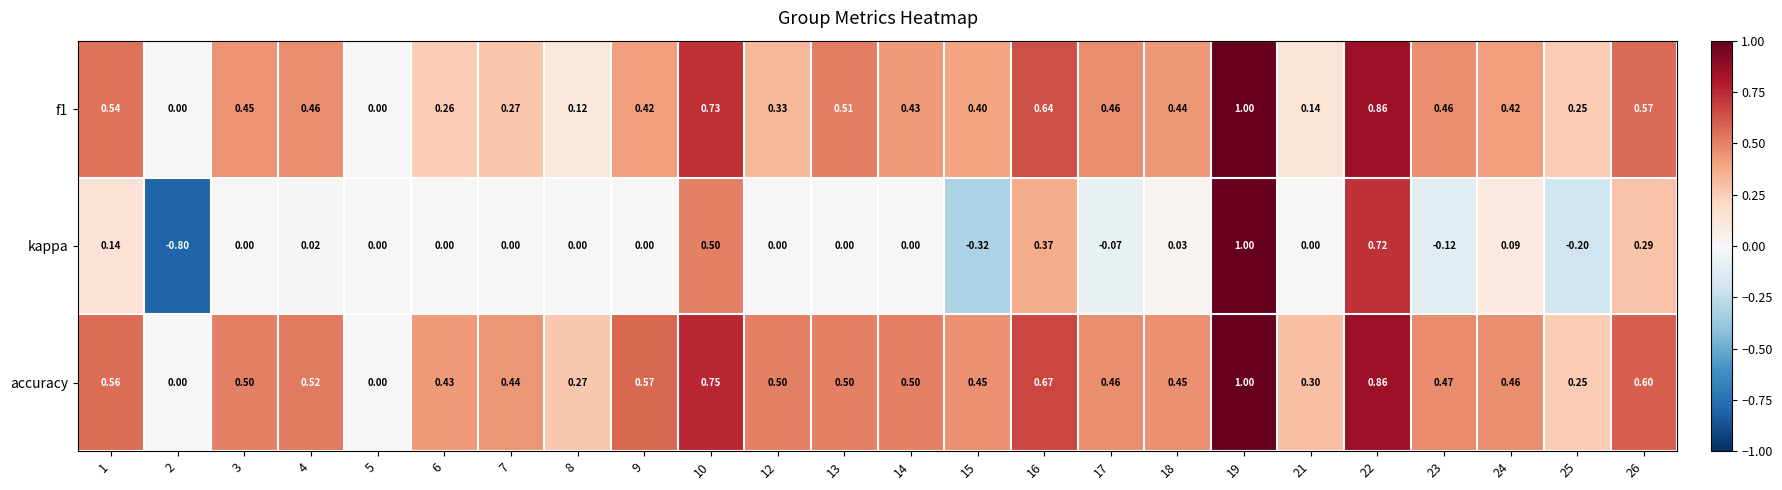

Is the value of f1 at 21 greater than the value of accuracy at 2?

Yes